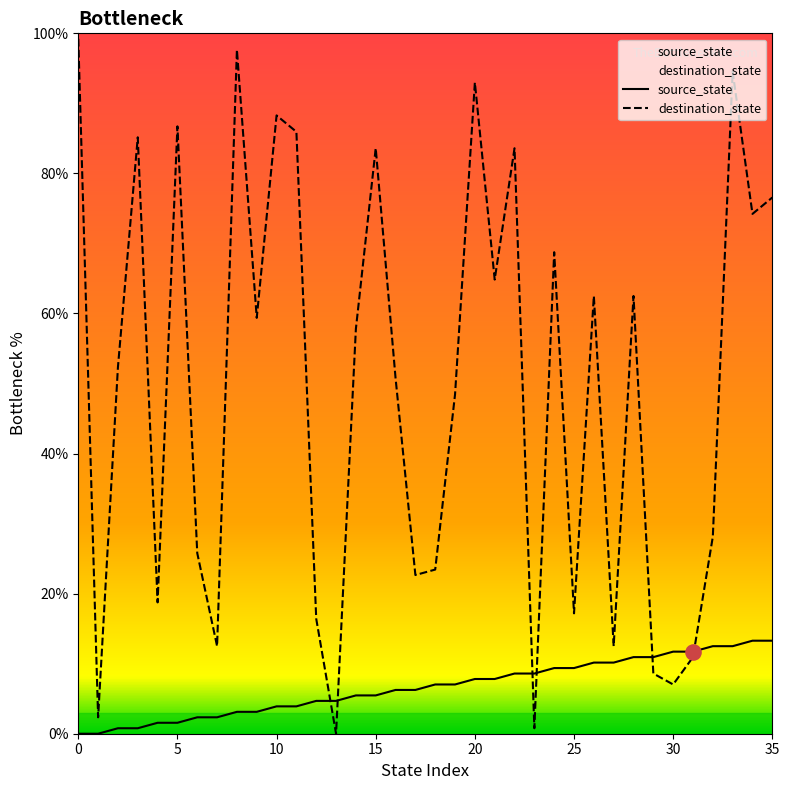

Which series has the largest total across all categories?

destination_state